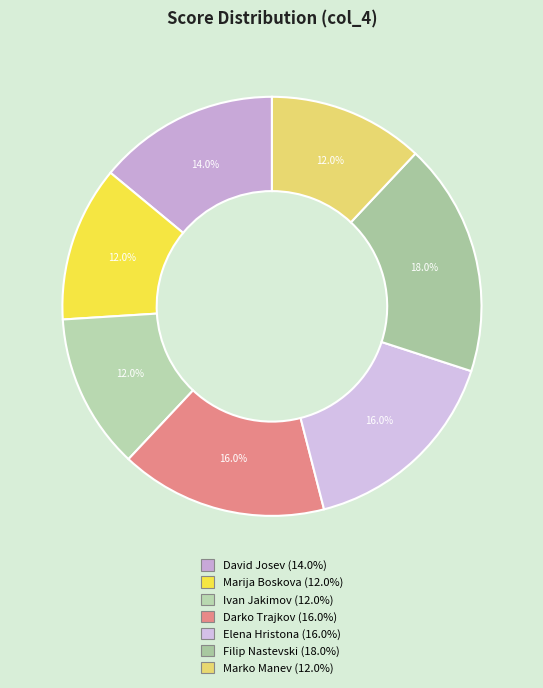

Is the sum of Ivan Jakimov and Marko Manev greater than half?

No